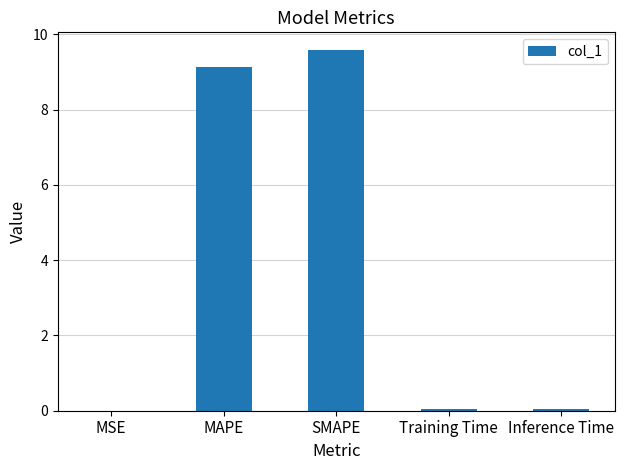

How many categories are shown in the chart?

5